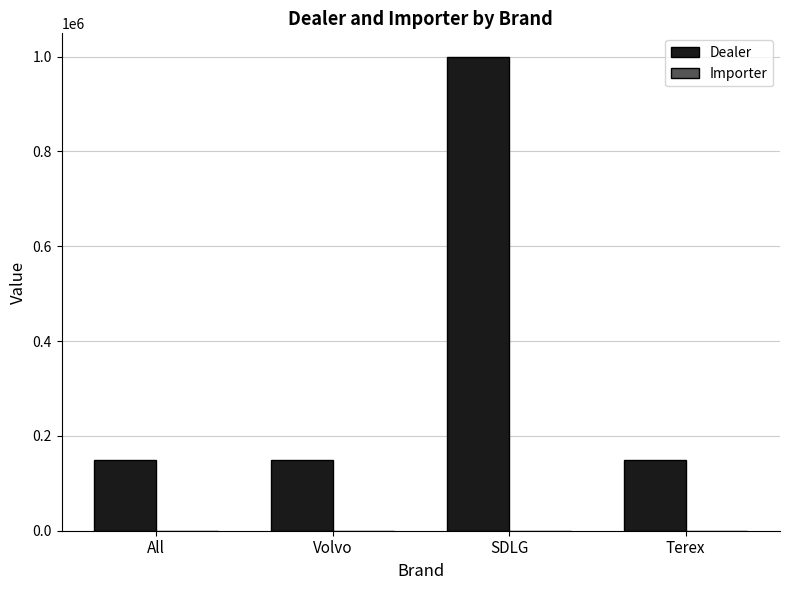

Which category has the highest value in the Dealer series?

SDLG